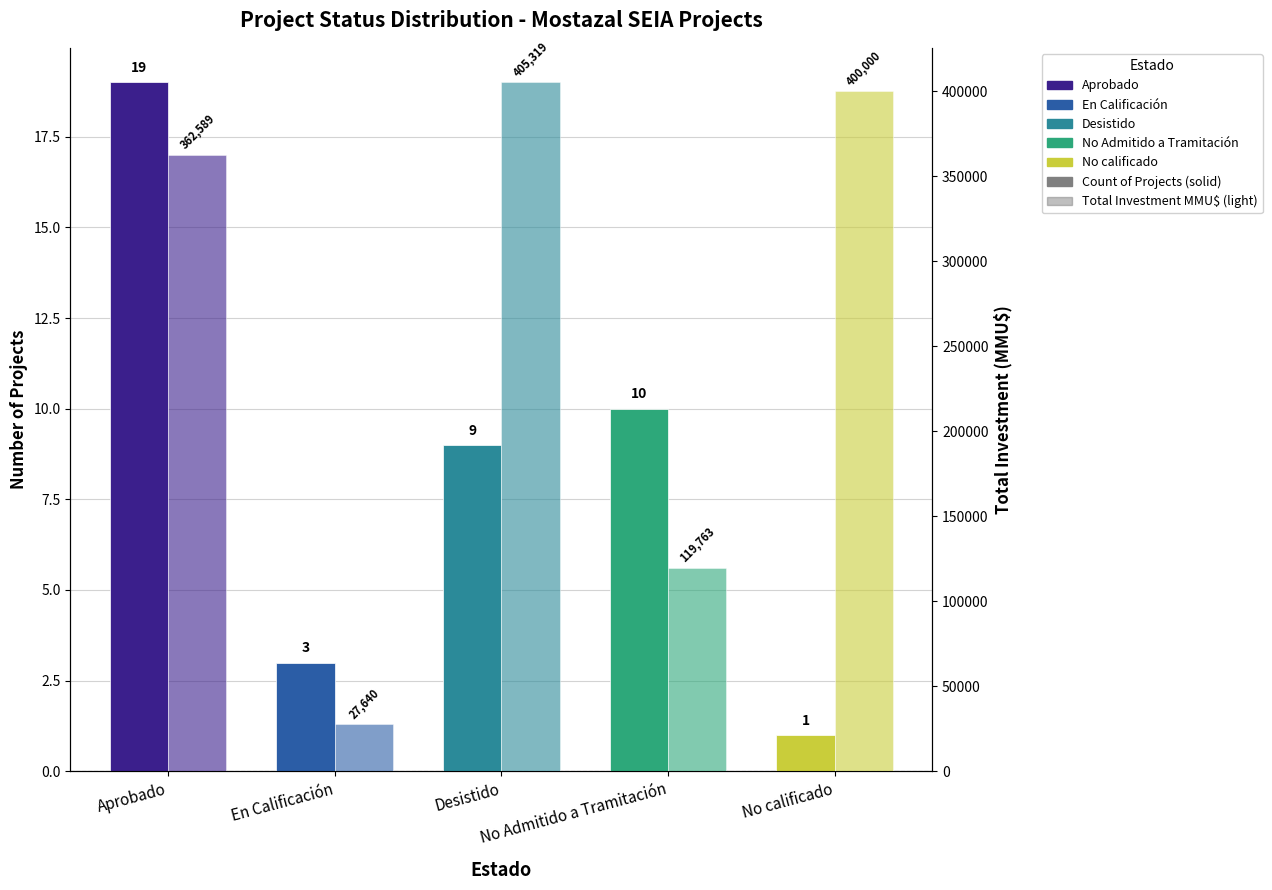

Reading left to right, extract all data points from this chart.

Count of Projects: 19	3	9	10	1
Total Investment (MMU$): 362589	27640	405319	119763	400000